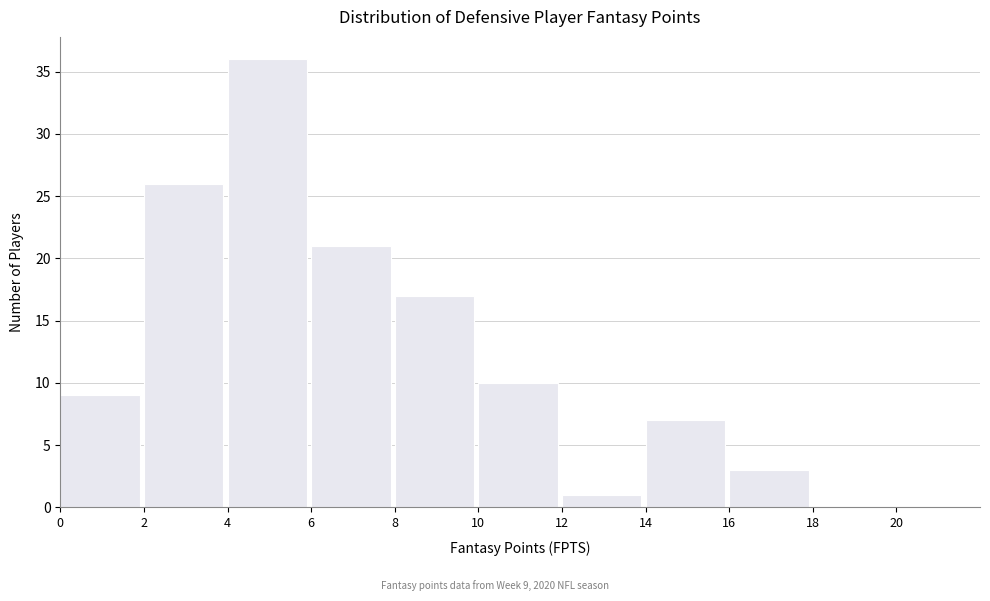

Which range on the x-axis has the tallest bar?

4 to 6